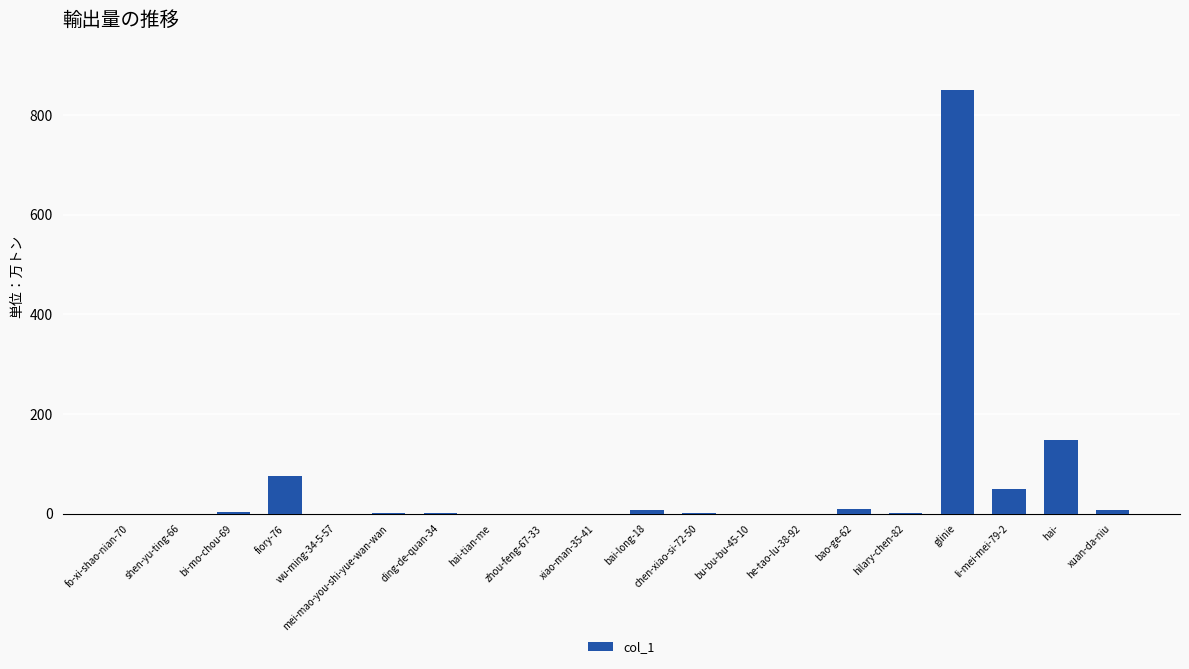

Is it true that the value at hai- is 147?

True